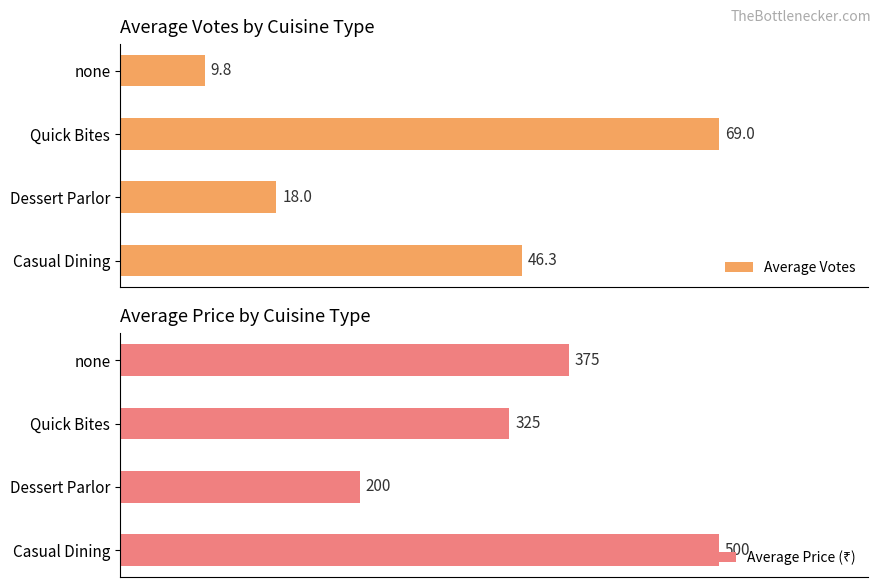

Reading left to right, what are all the values shown in this chart?

Average Votes: 0=46.3	1=18.0	2=69.0	3=9.8
Average Price (₹): 0=500.0	1=200.0	2=325.0	3=375.0